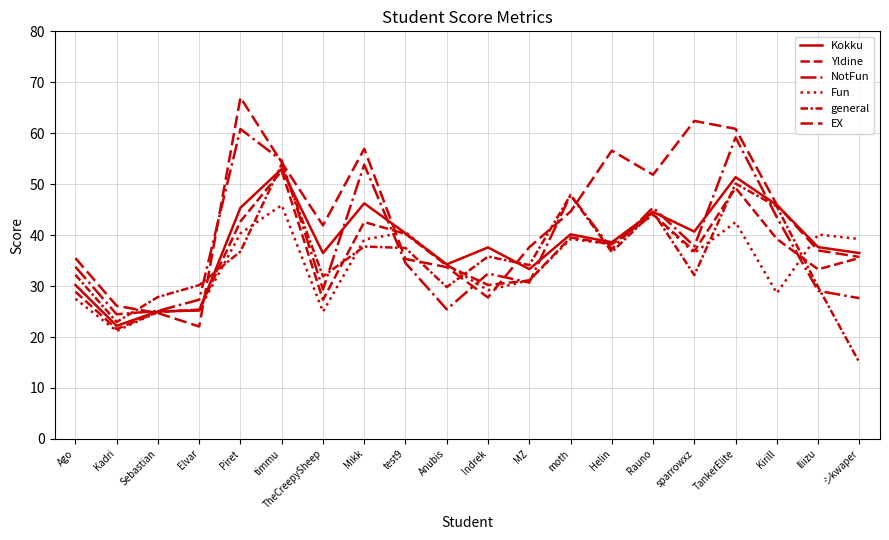

What is the average value of the NotFun series?

38.0